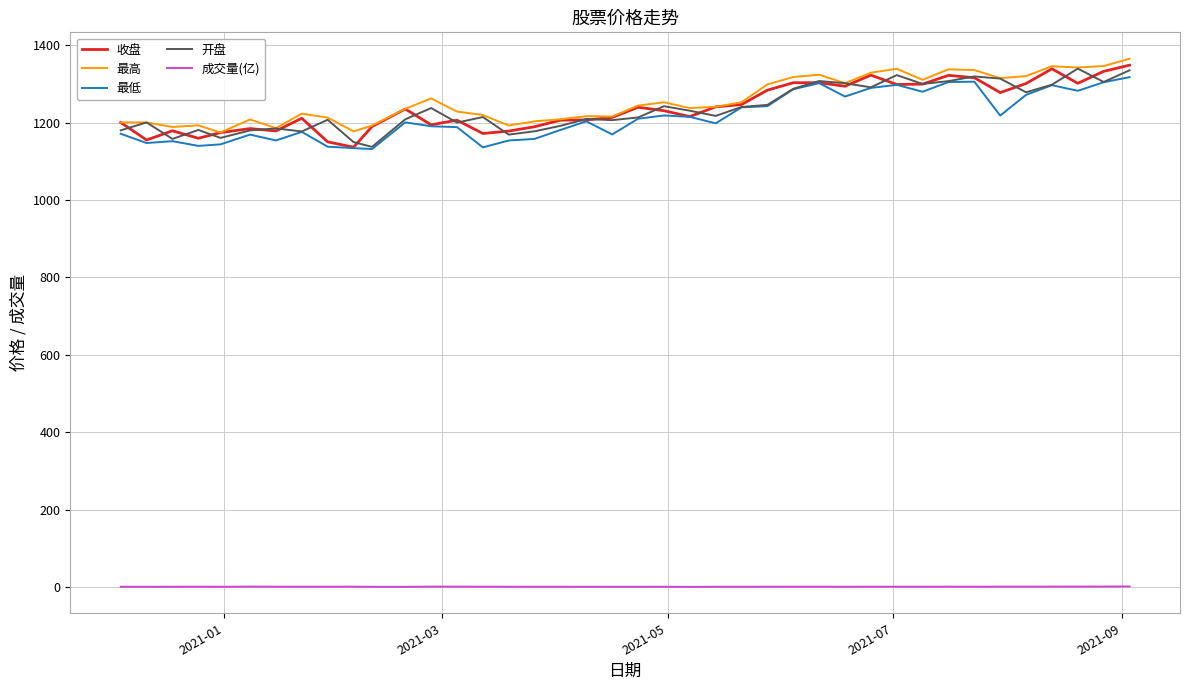

What is the greatest value displayed?

1365.3